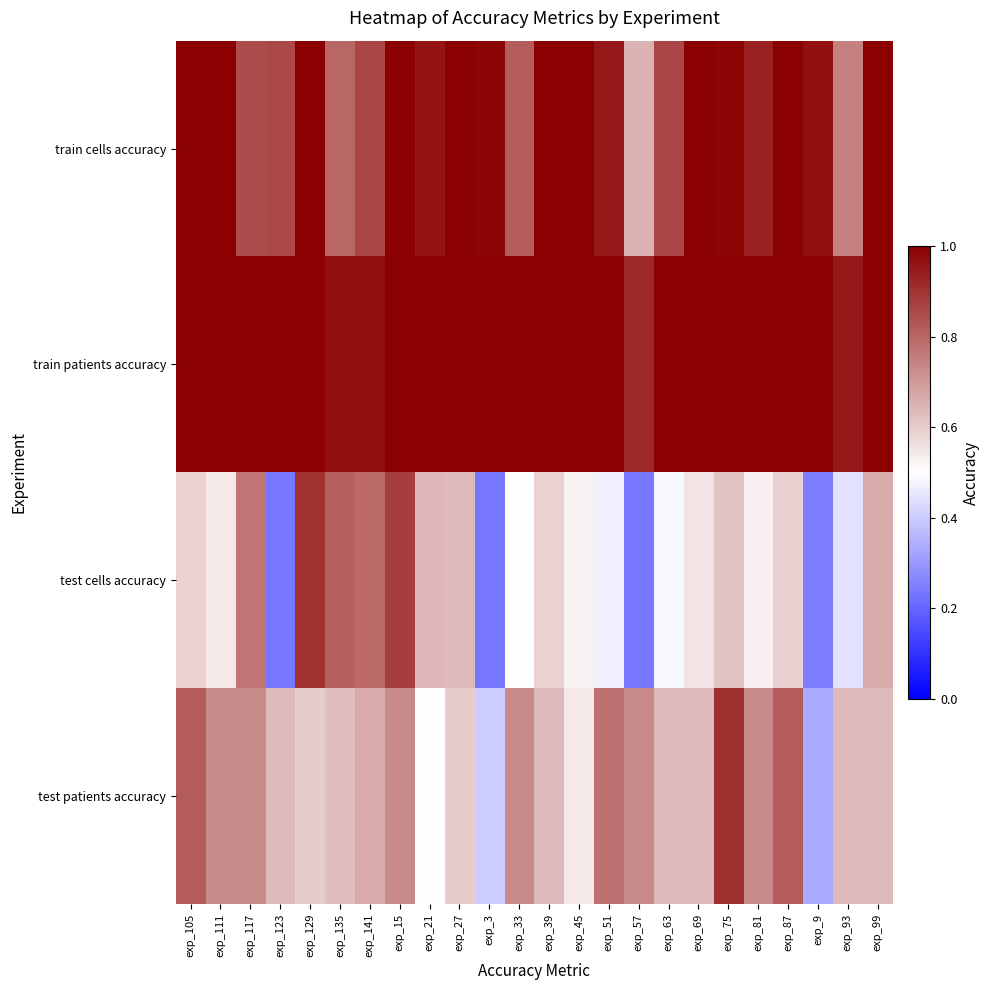

What is the total value across all series at exp_39?

3.2